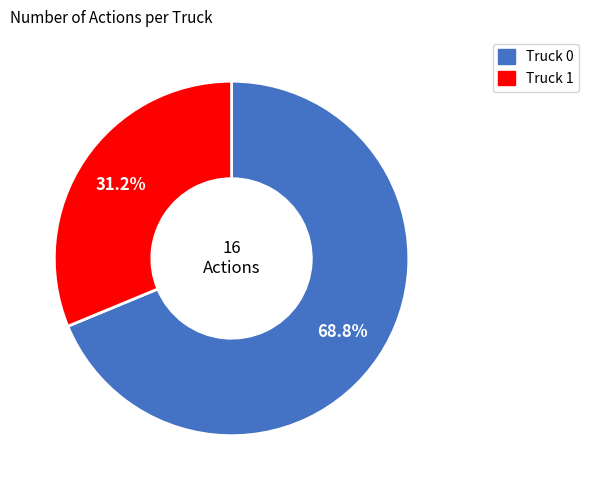

How many segments does this pie chart have?

2